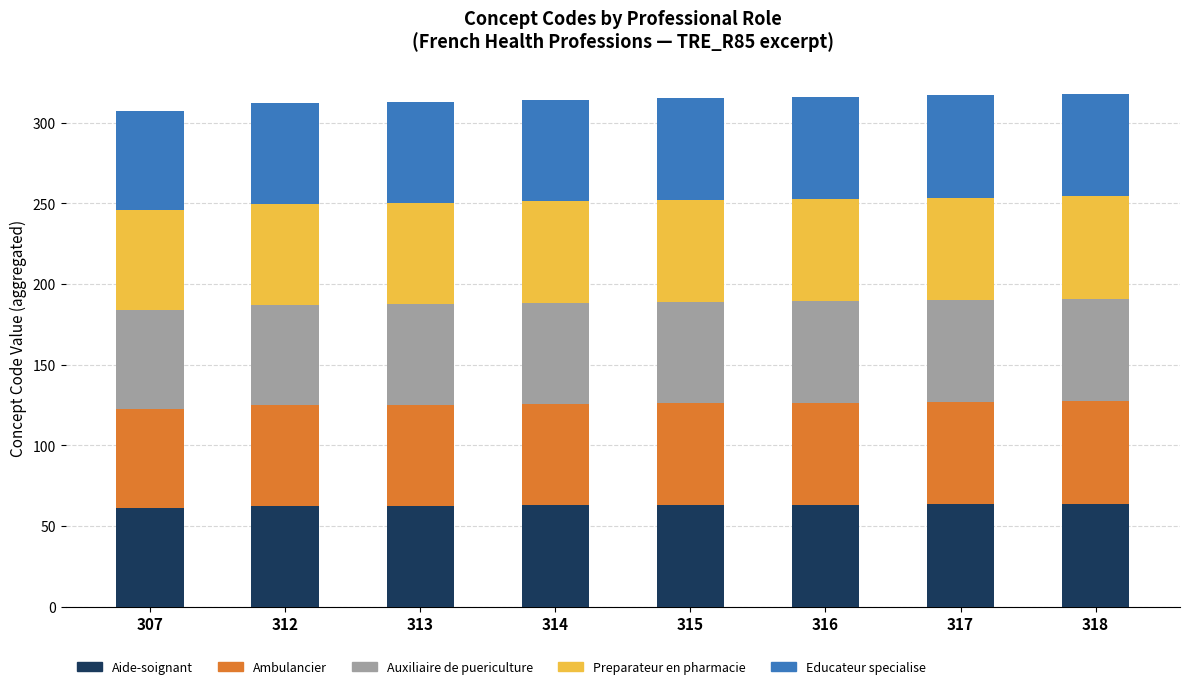

What value does the Aide-soignant series have at 314?

62.8